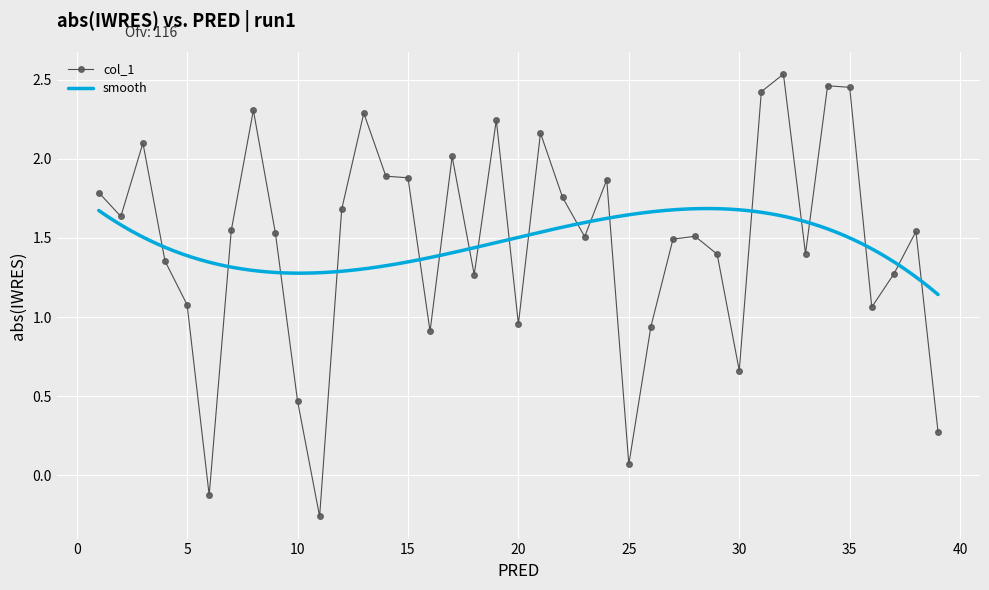

True or false: col_1 has more than 1 points higher than both neighbors.

True